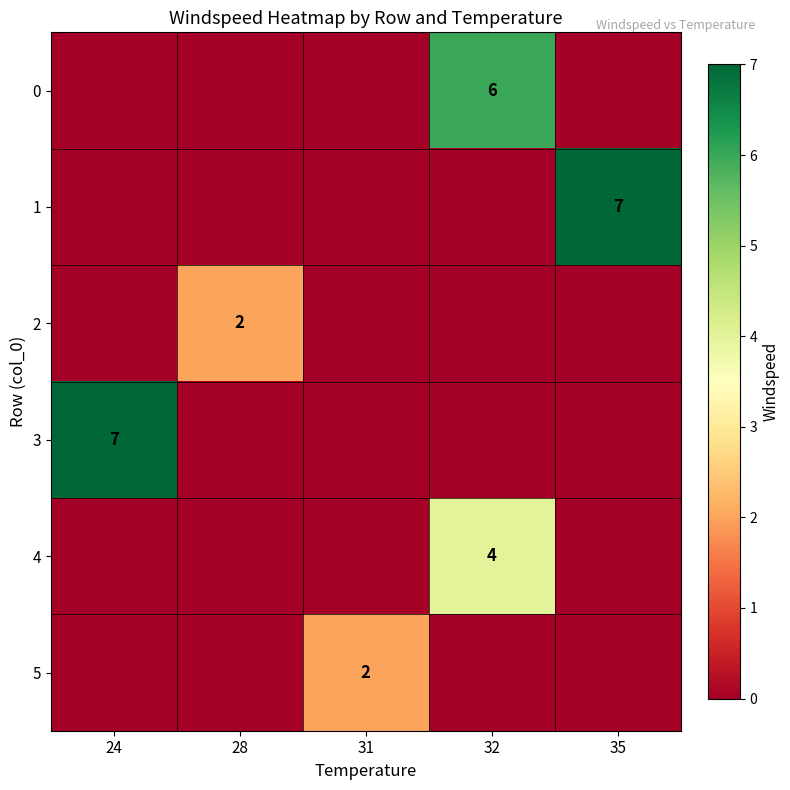

The 4 series shows -2 at 35. True or false?

False